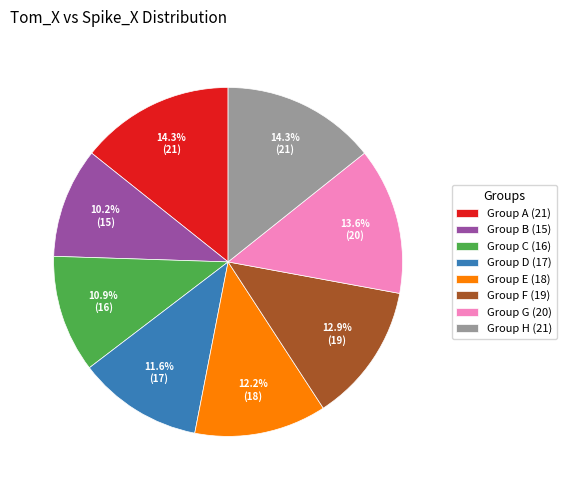

To the nearest percent, what is the difference between the largest and smallest slice percentages?

4%